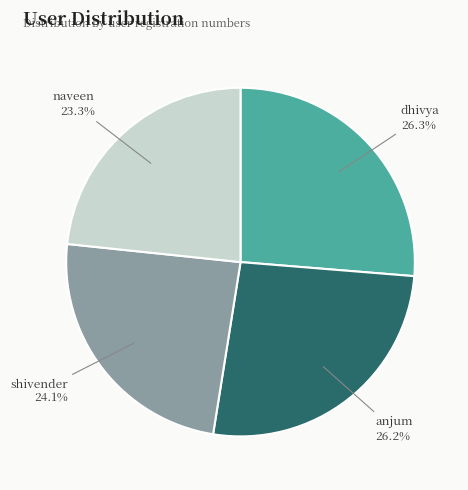

Is it true that anjum is 26% of the pie?

True